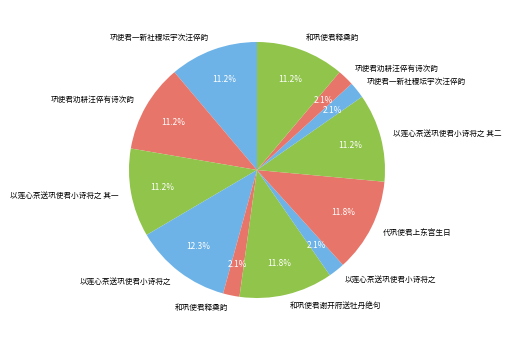

Rank the categories by value from lowest to highest.

以莲心茶送巩使君小诗将之, 巩使君一新社稷坛宇次汪倅韵, 巩使君劝耕汪倅有诗次韵, 和巩使君释奠韵, 以莲心茶送巩使君小诗将之 其二, 以莲心茶送巩使君小诗将之 其一, 巩使君一新社稷坛宇次汪倅韵, 巩使君劝耕汪倅有诗次韵, 和巩使君释奠韵, 代巩使君上东宫生日, 和巩使君谢开府送牡丹绝句, 以莲心茶送巩使君小诗将之